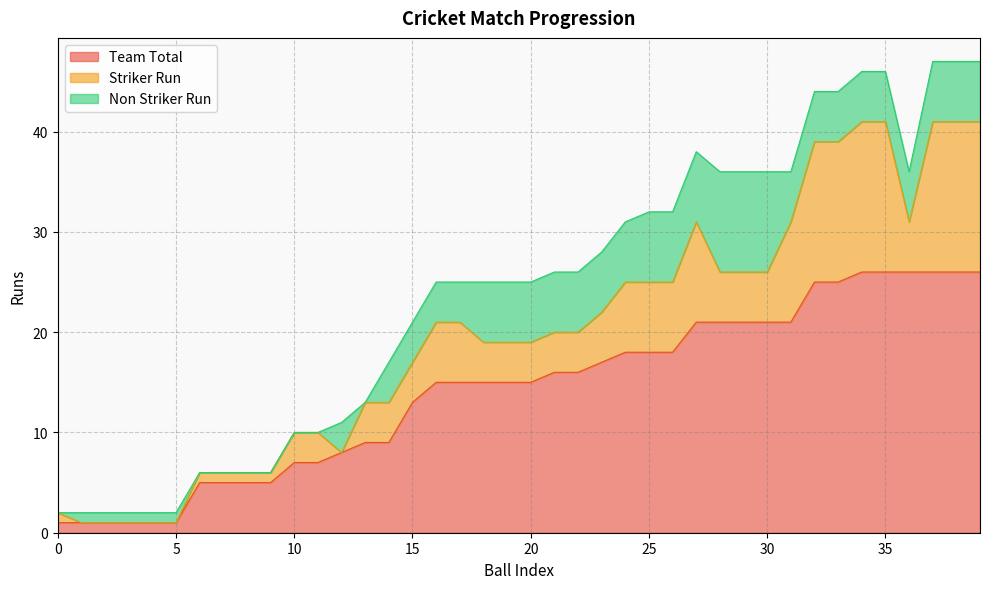

Count the number of categories in the chart.

40